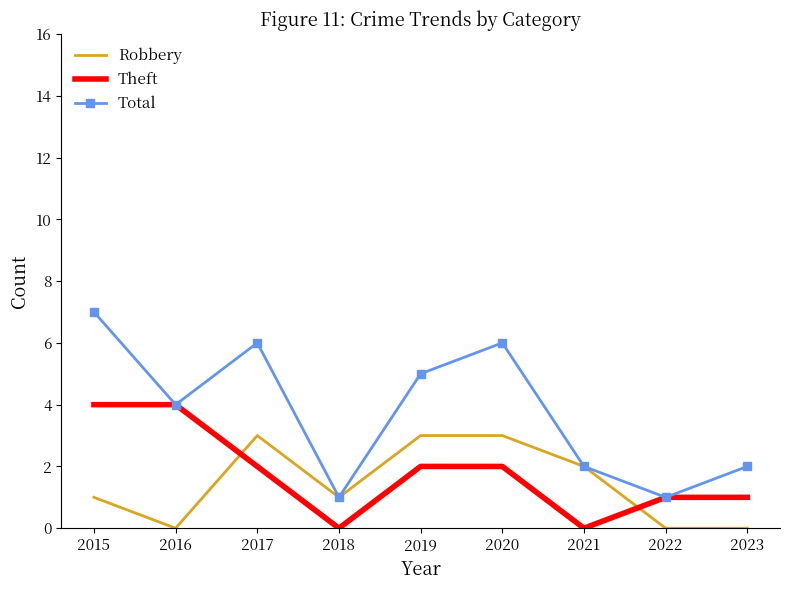

The Total series shows 7 at 2015. True or false?

True